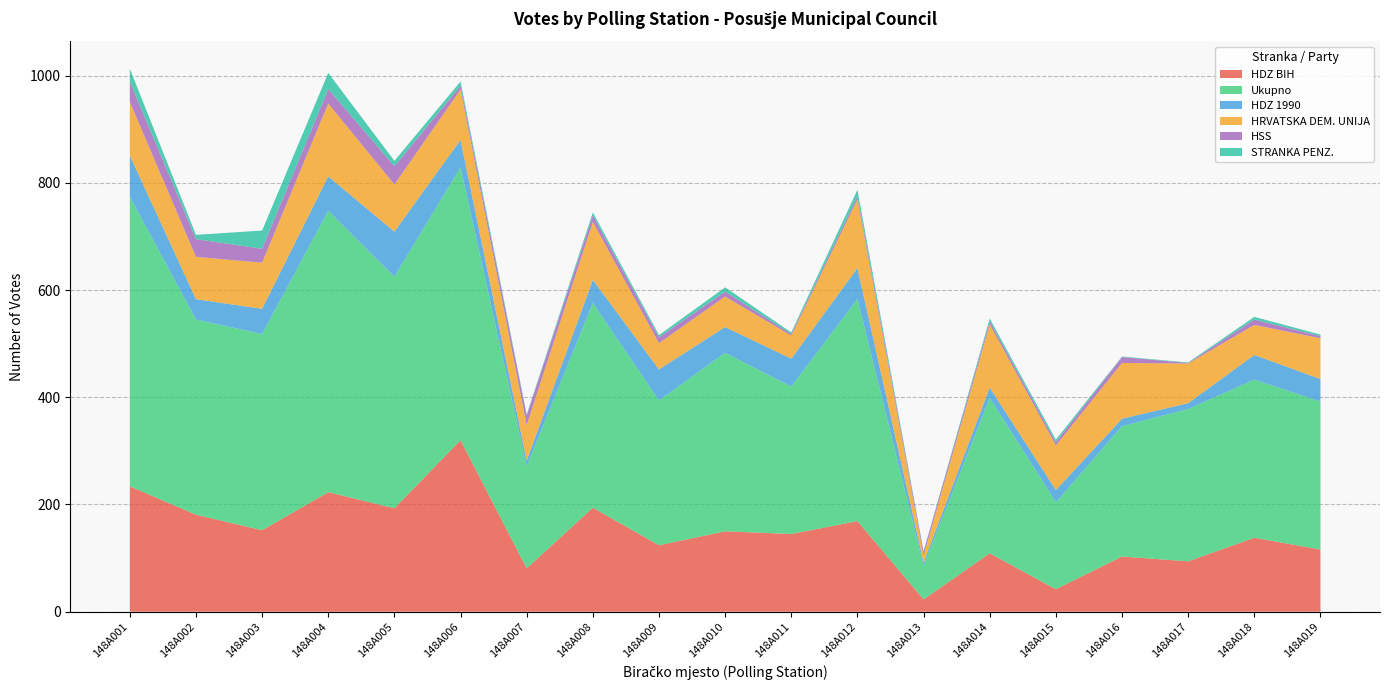

Reading left to right, transcribe all the data shown in this chart.

HDZ BIH: 148A001=234	148A002=181	148A003=152	148A004=223	148A005=193	148A006=320	148A007=81	148A008=194	148A009=124	148A010=150	148A011=145	148A012=169	148A013=23	148A014=109	148A015=42	148A016=103	148A017=94	148A018=138	148A019=116
Ukupno: 148A001=540	148A002=364	148A003=366	148A004=525	148A005=432	148A006=509	148A007=190	148A008=382	148A009=270	148A010=333	148A011=275	148A012=414	148A013=63	148A014=290	148A015=162	148A016=243	148A017=284	148A018=295	148A019=276
HDZ 1990: 148A001=77	148A002=38	148A003=47	148A004=64	148A005=84	148A006=51	148A007=11	148A008=43	148A009=58	148A010=48	148A011=52	148A012=58	148A013=6	148A014=19	148A015=23	148A016=14	148A017=11	148A018=46	148A019=42
HRVATSKA DEM. UNIJA: 148A001=100	148A002=79	148A003=86	148A004=136	148A005=88	148A006=94	148A007=66	148A008=108	148A009=49	148A010=57	148A011=43	148A012=128	148A013=13	148A014=118	148A015=83	148A016=104	148A017=74	148A018=56	148A019=76
HSS: 148A001=38	148A002=33	148A003=26	148A004=27	148A005=34	148A006=7	148A007=18	148A008=12	148A009=11	148A010=9	148A011=3	148A012=6	148A013=7	148A014=6	148A015=6	148A016=11	148A017=1	148A018=10	148A019=4
STRANKA PENZ.: 148A001=24	148A002=8	148A003=34	148A004=30	148A005=10	148A006=8	148A007=2	148A008=6	148A009=4	148A010=8	148A011=3	148A012=12	148A013=1	148A014=5	148A015=5	148A016=1	148A017=1	148A018=5	148A019=3